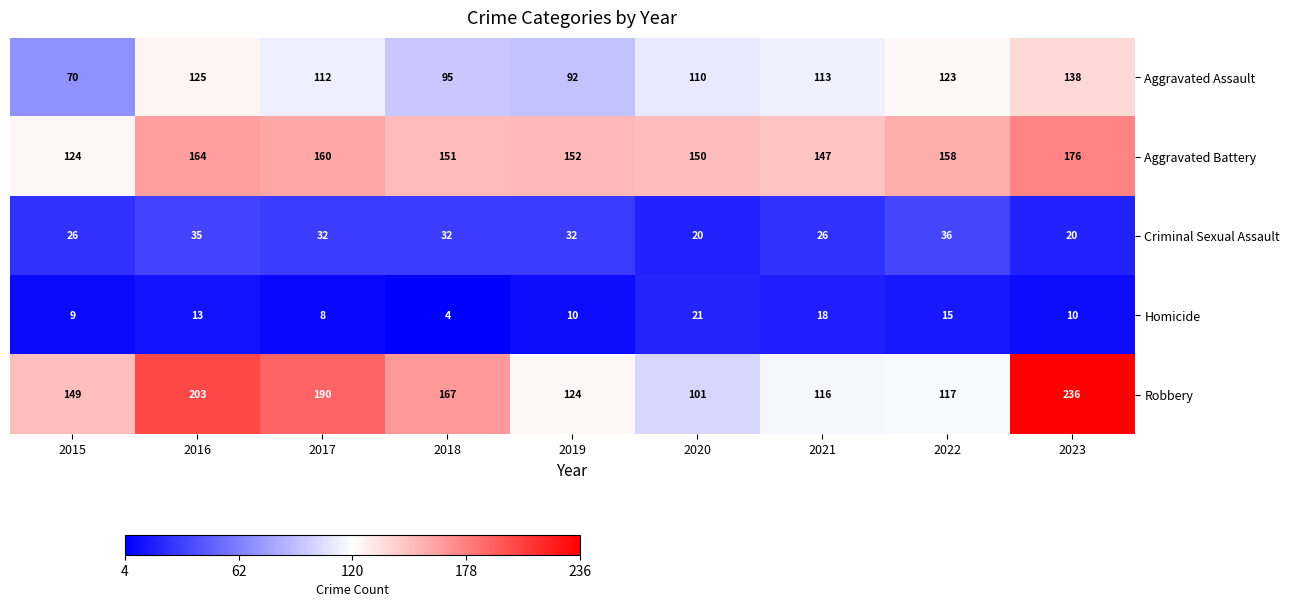

Where does the Homicide series first go above 10?

2016